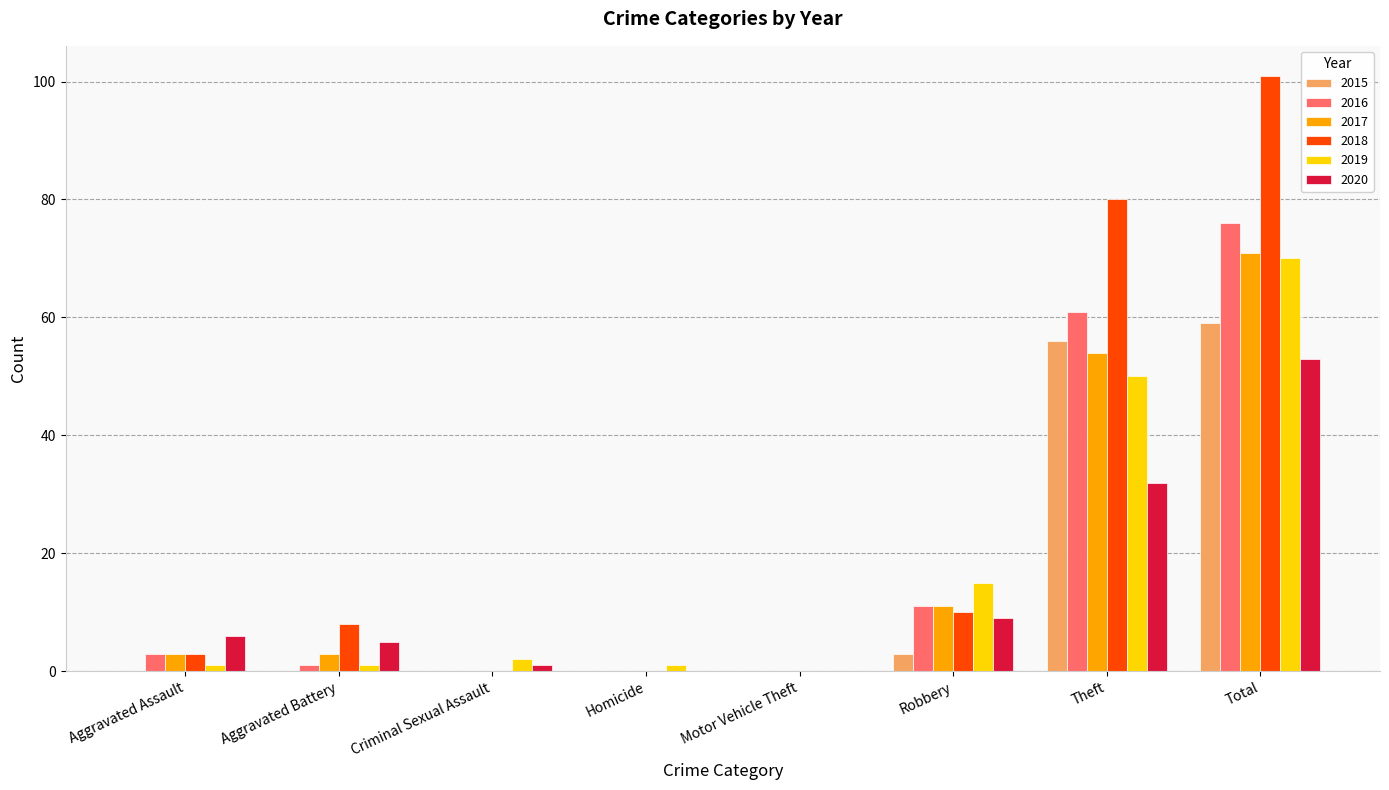

Which series has the largest total across all categories?

2018